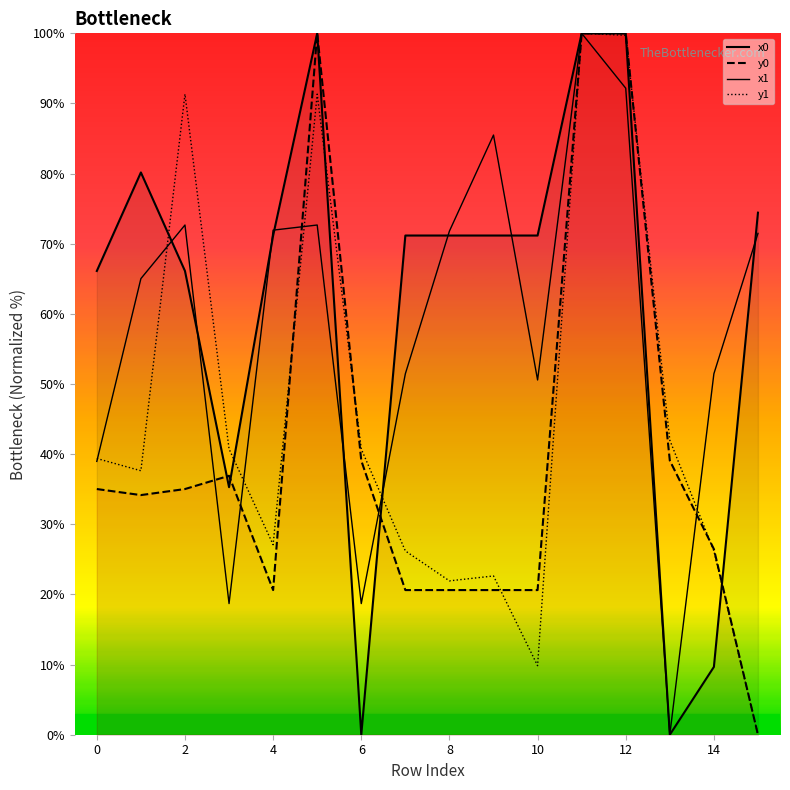

Reading right to left, list all the values displayed in this chart.

x0: 74.4	9.7	0.0	100.0	100.0	71.2	71.2	71.2	71.2	0.0	100.0	71.2	35.3	66.1	80.2	66.1
y0: 0.0	26.5	39.1	100.0	100.0	20.6	20.6	20.6	20.6	39.1	100.0	20.6	36.9	35.0	34.2	35.0
x1: 71.5	51.5	0.0	92.2	100.0	50.6	85.5	71.8	51.5	18.7	72.7	71.9	18.7	72.7	65.0	39.0
y1: 0.0	26.2	42.0	99.7	100.0	9.8	22.6	21.9	26.2	40.7	91.3	27.1	40.7	91.3	37.6	39.4